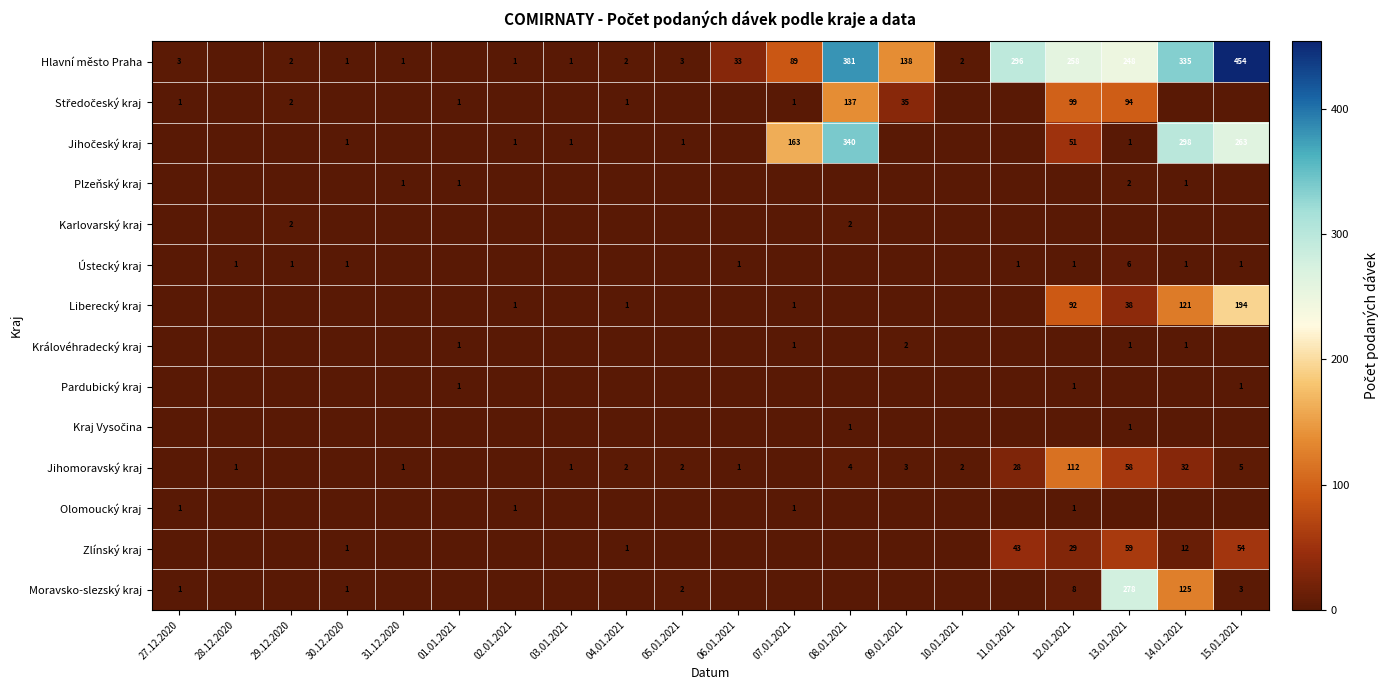

What is the sum of the Hlavní město Praha values at 11.01.2021 and 10.01.2021?

298